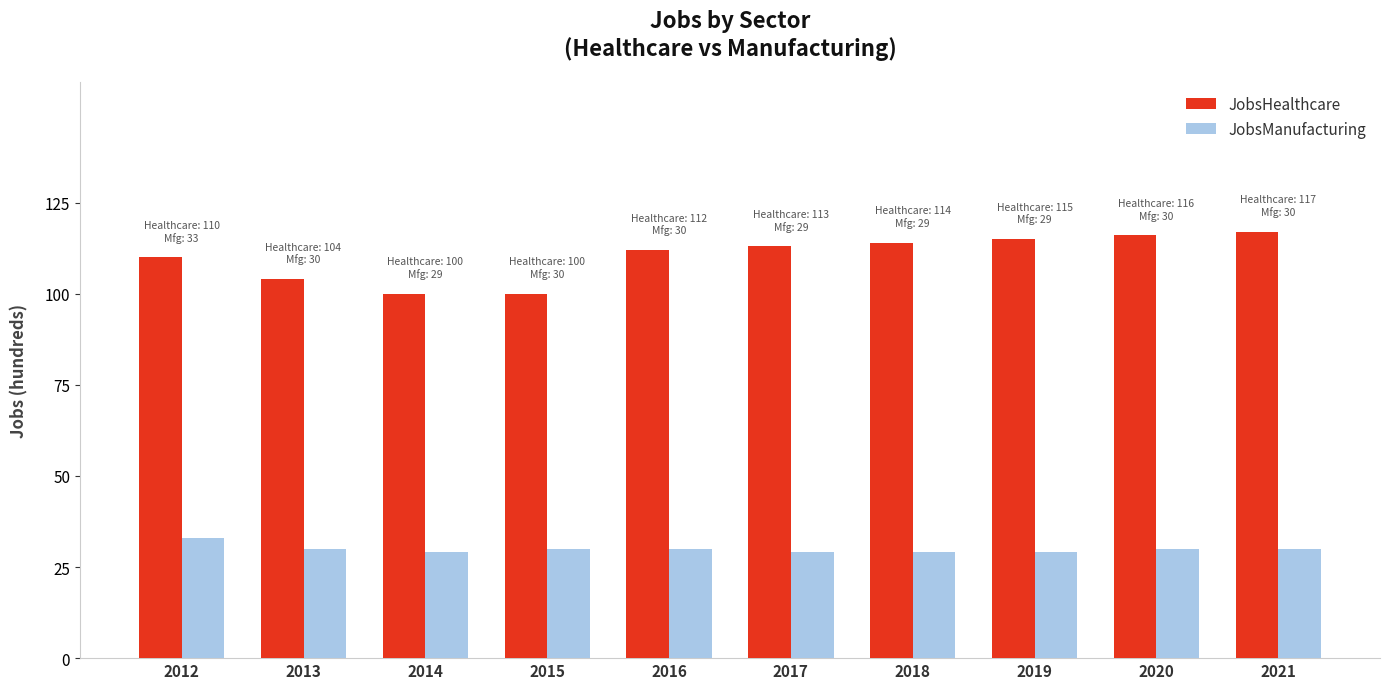

Which series has the largest range (max minus min)?

JobsHealthcare